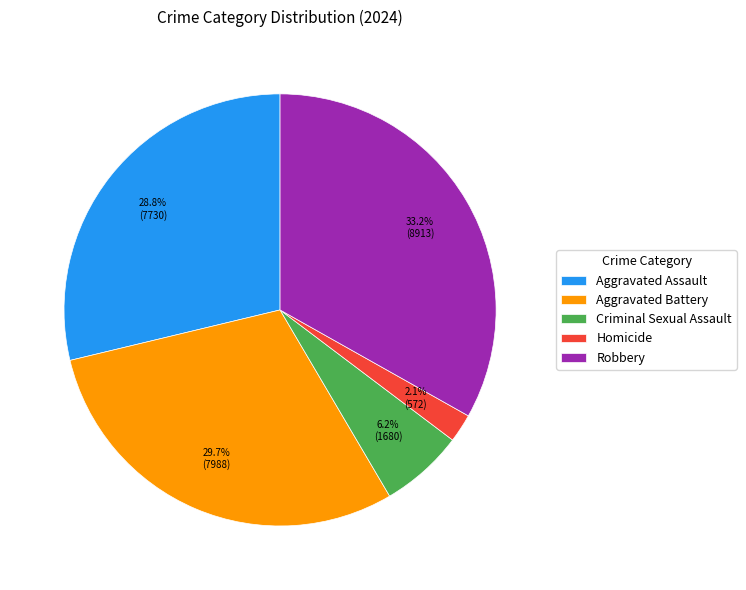

The Criminal Sexual Assault slice represents 1% of the pie. True or false?

False